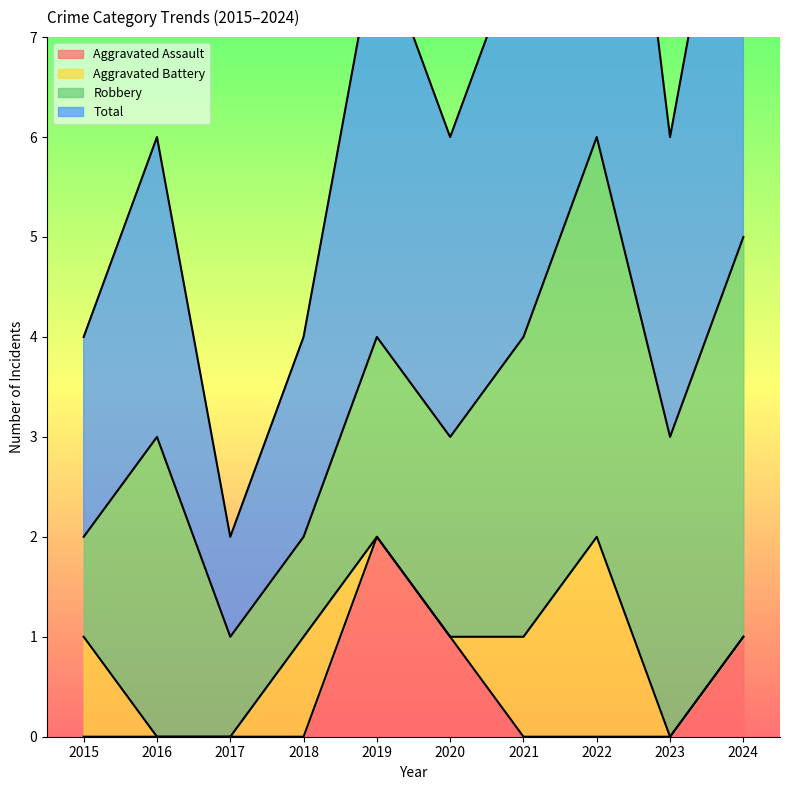

True or false: Aggravated Assault and Total intersect in this chart.

False